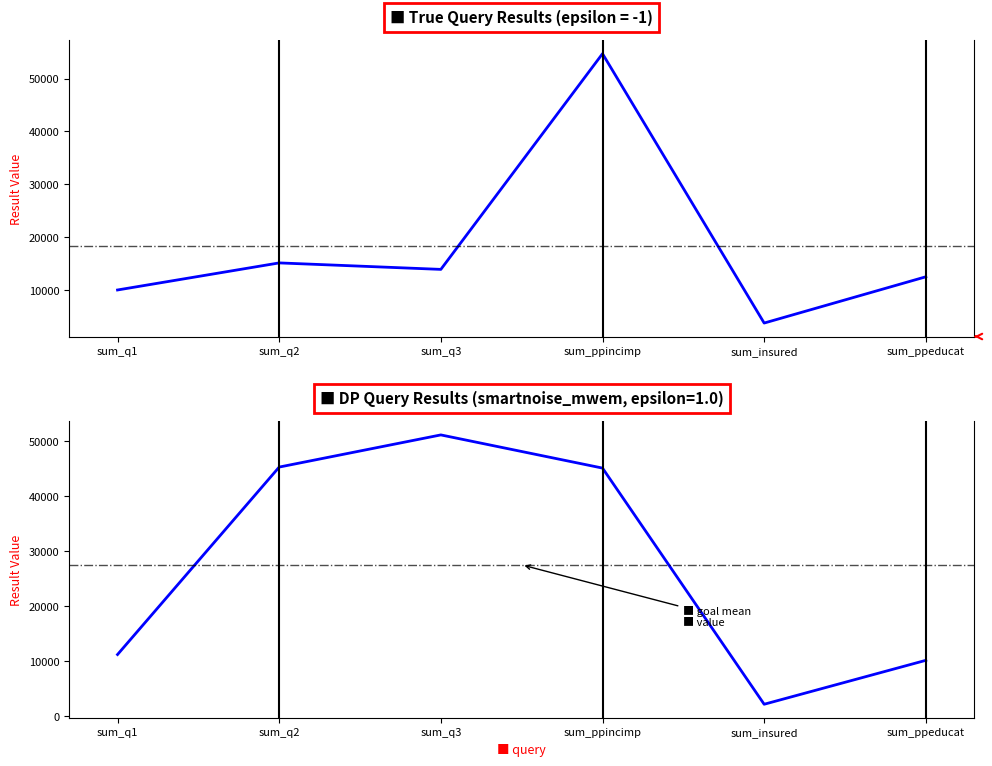

What is the sum of all values?

109976